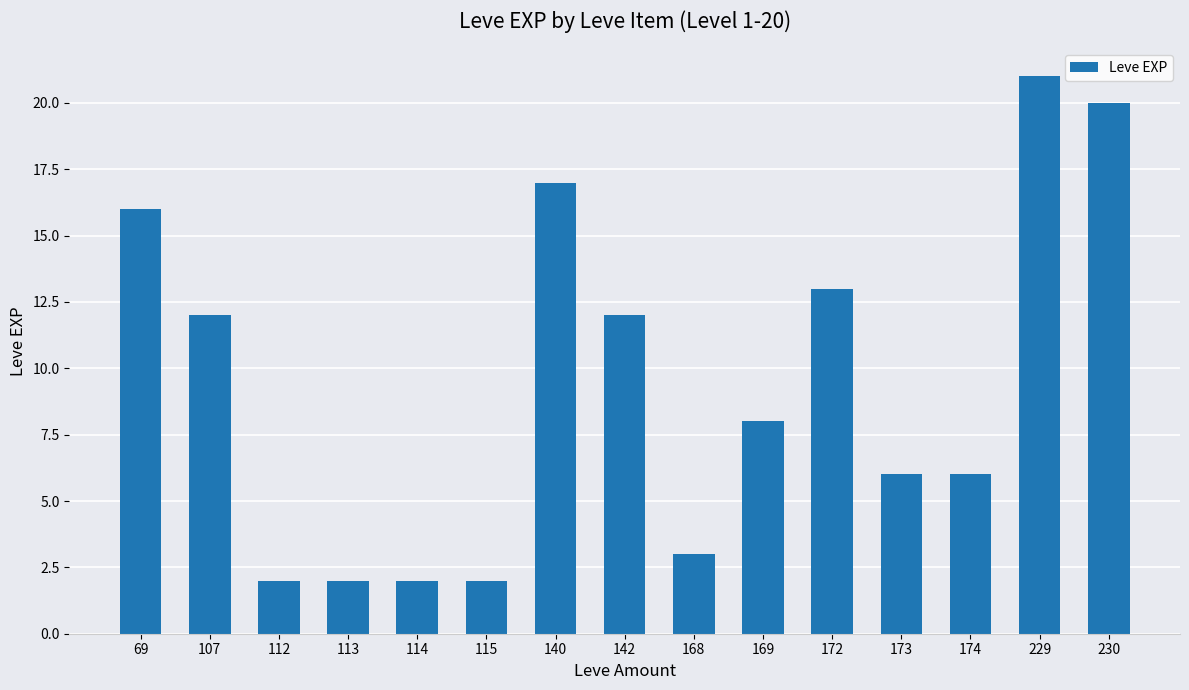

What is the difference between the values at 107 and 114?

10